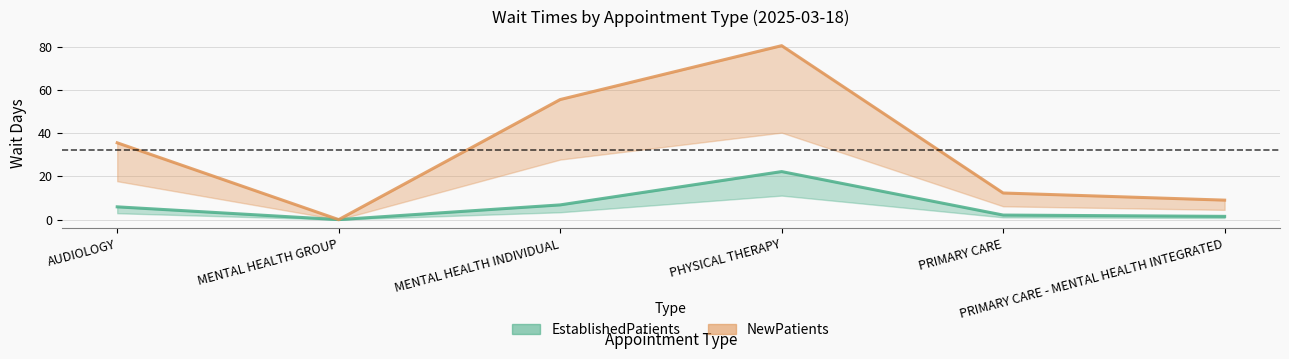

Which series has the largest range (max minus min)?

NewPatients